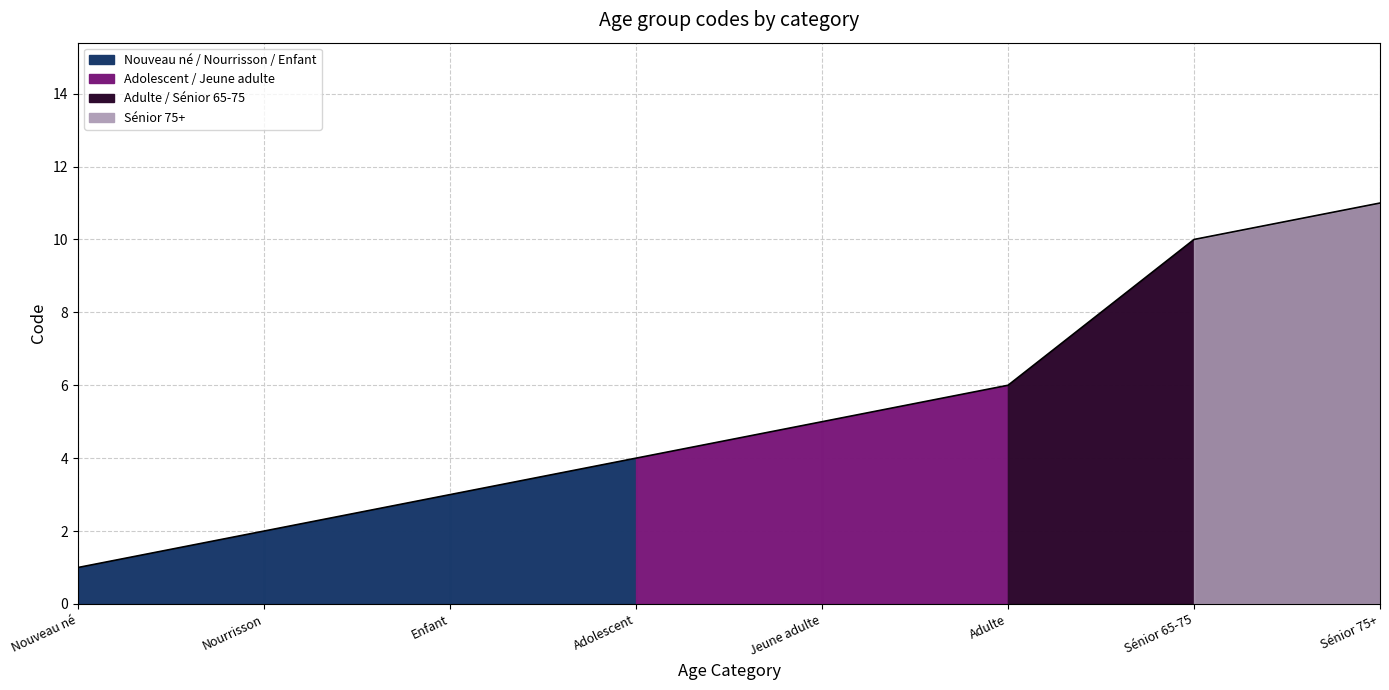

The value at Enfant is 5. True or false?

False